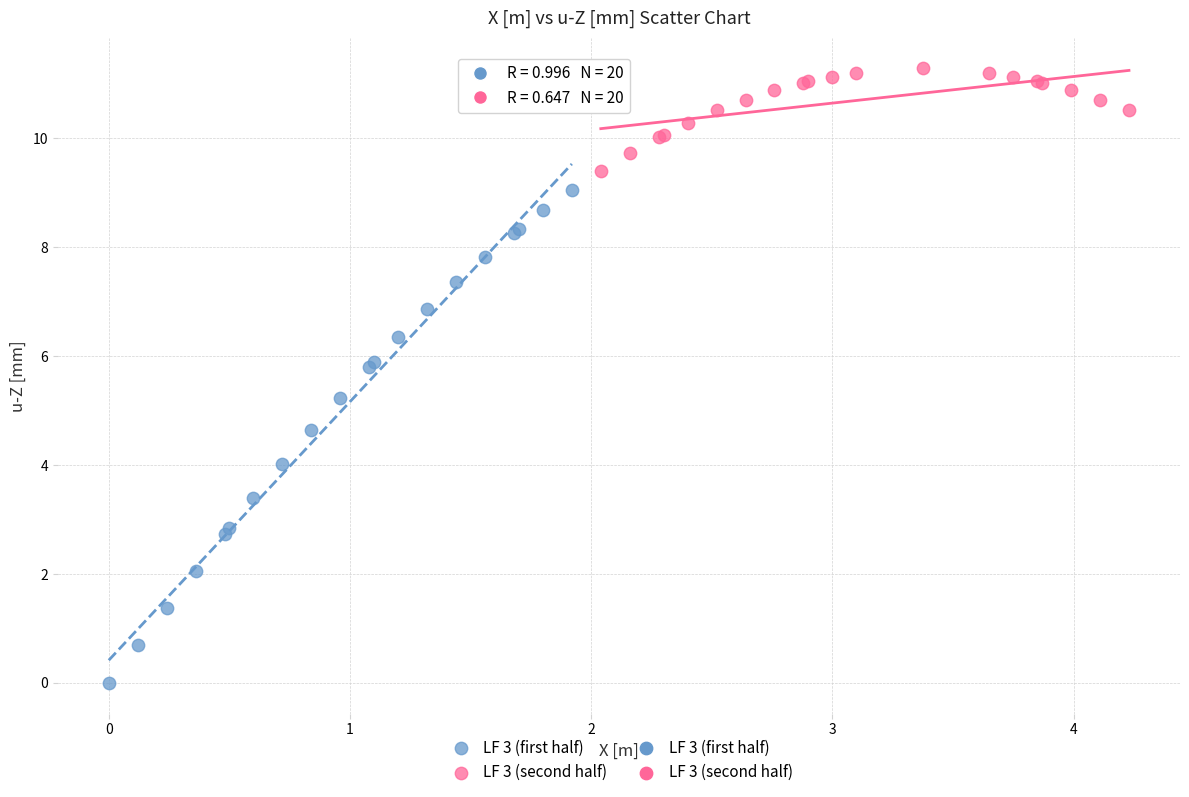

Which series contains the highest Y value?

LF 3 (second half)